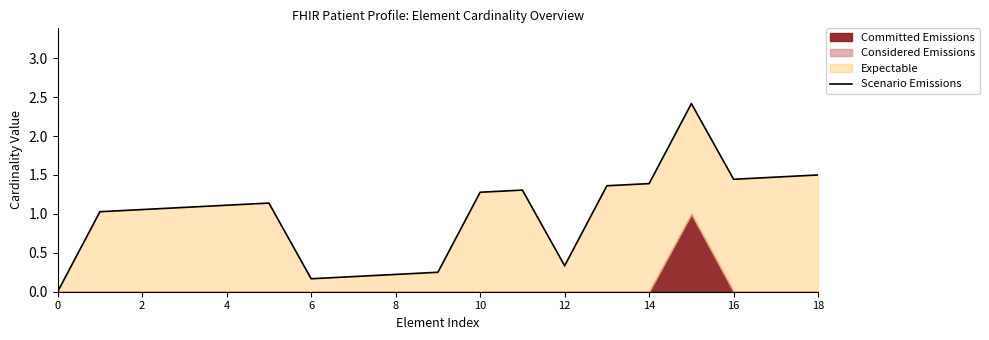

What is the difference between the maximum and second lowest values?

2.2